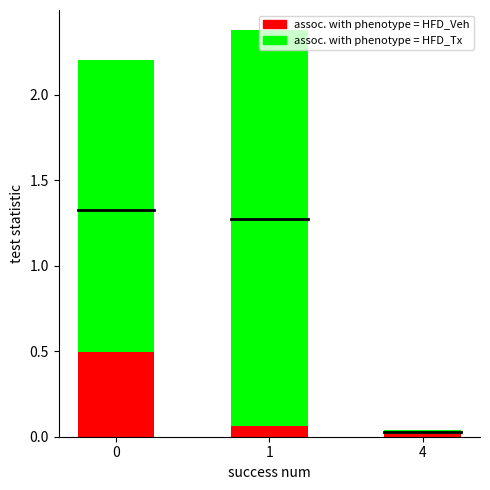

The assoc. with phenotype = HFD_Tx series shows 2.2 at 0. True or false?

True